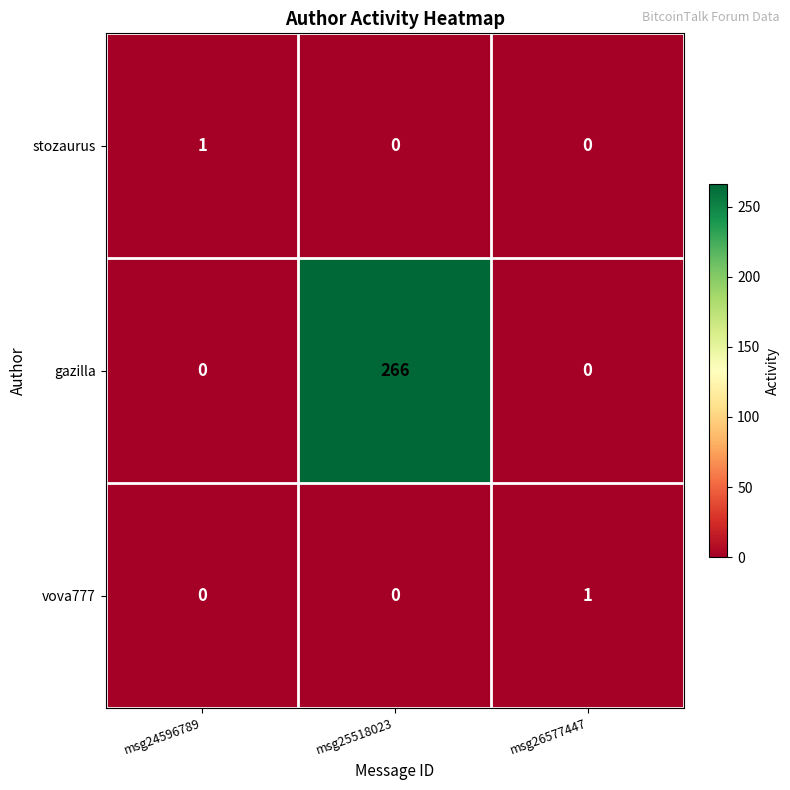

Count the gazilla values in the range 0 to 266.

3